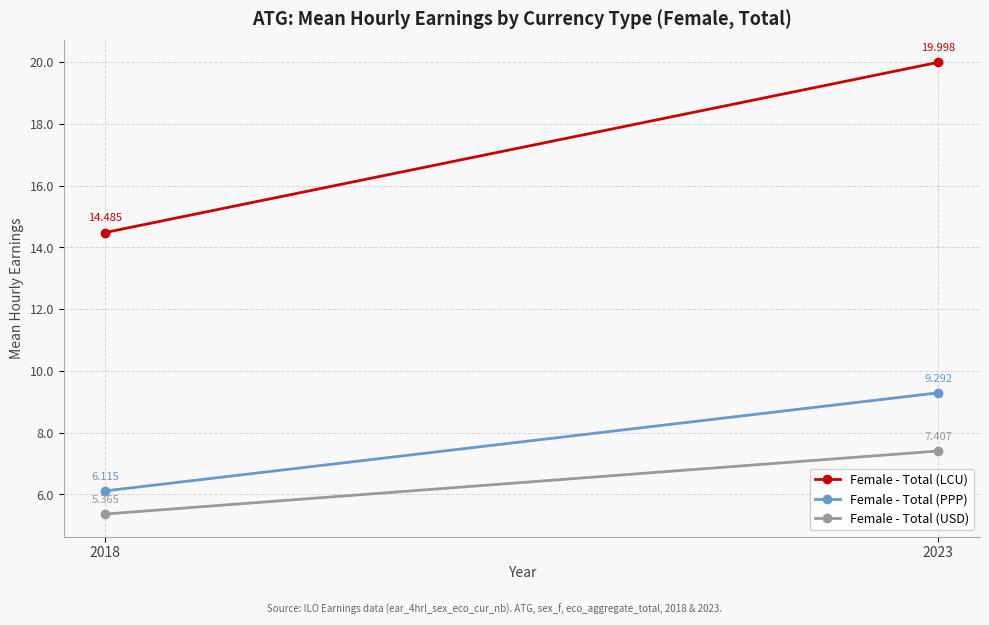

What is the sum of the Female - Total (PPP) values at 2018 and 2023?

15.4